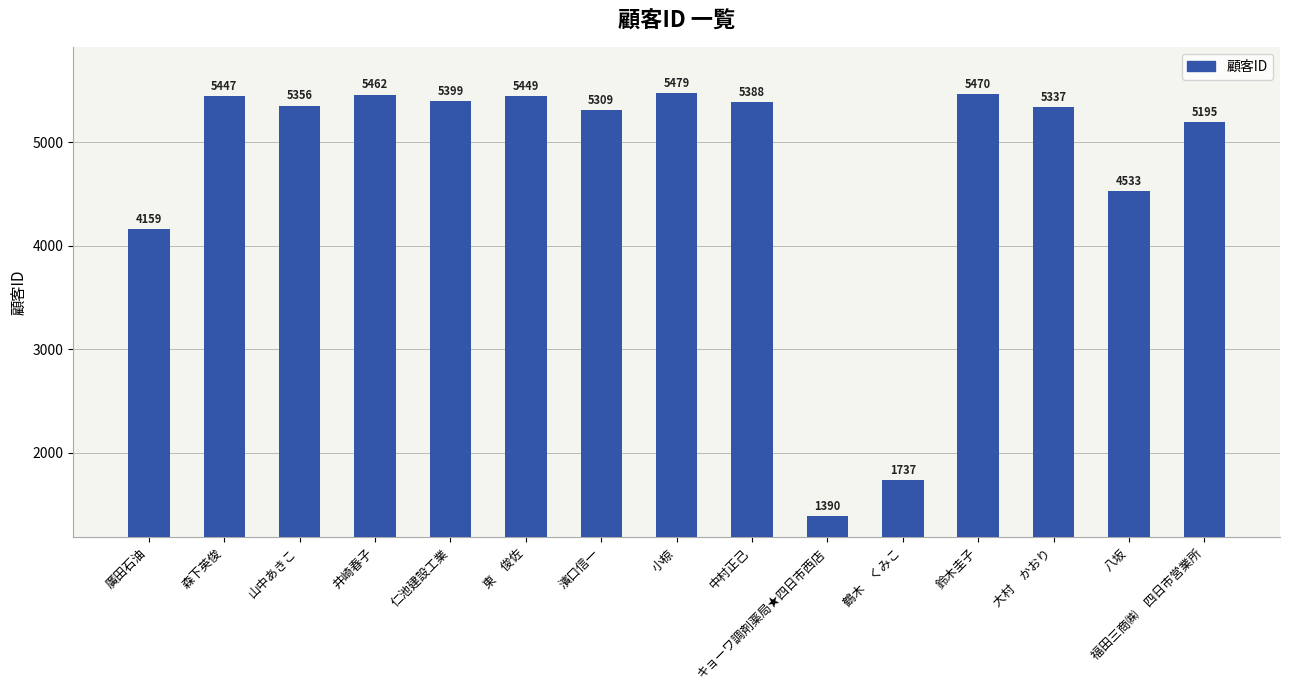

What is the value of the 11th bar from the left?

1737